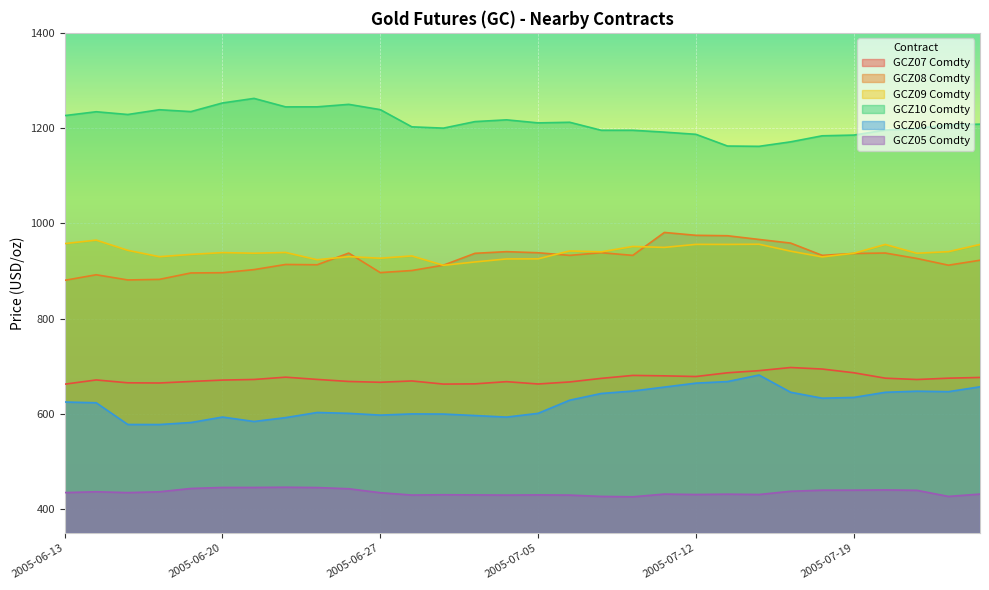

Which category has the highest value in the GCZ08 Comdty series?

2005-07-11